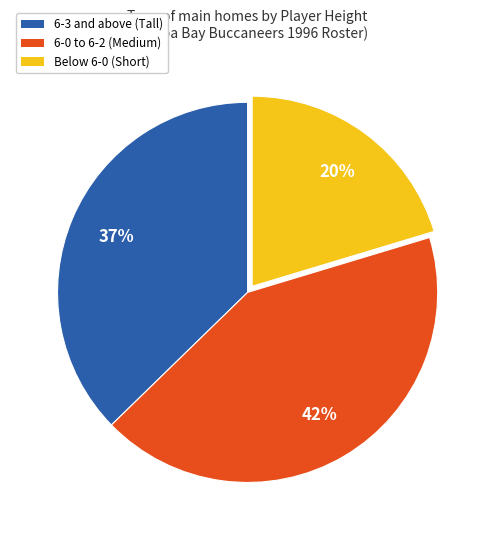

Is it true that 6-3 and above (Tall) is 49% of the pie?

False